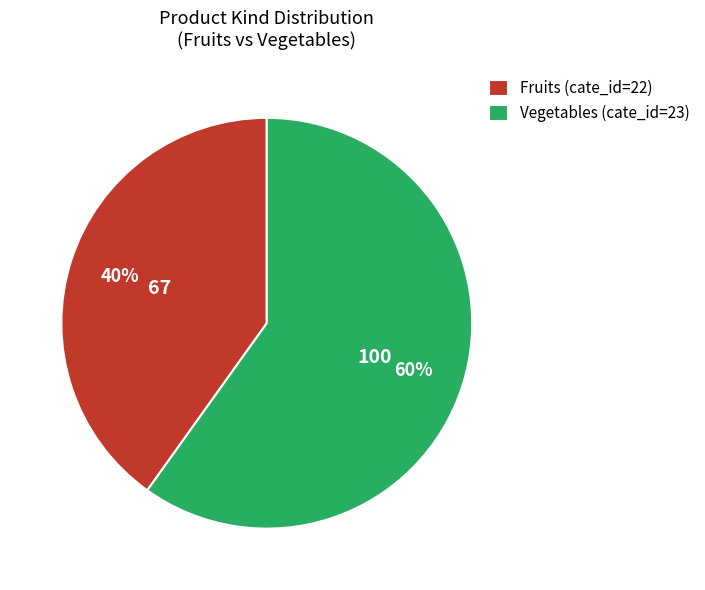

Does Vegetables represent more than half of the total?

Yes